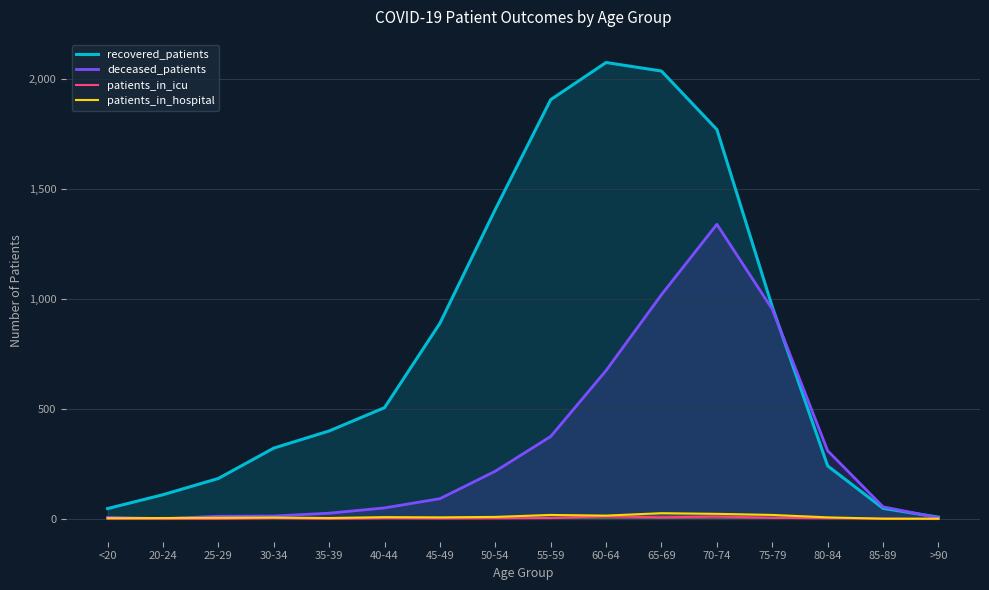

What is the sum of the patients_in_hospital values at 50-54 and 80-84?

16